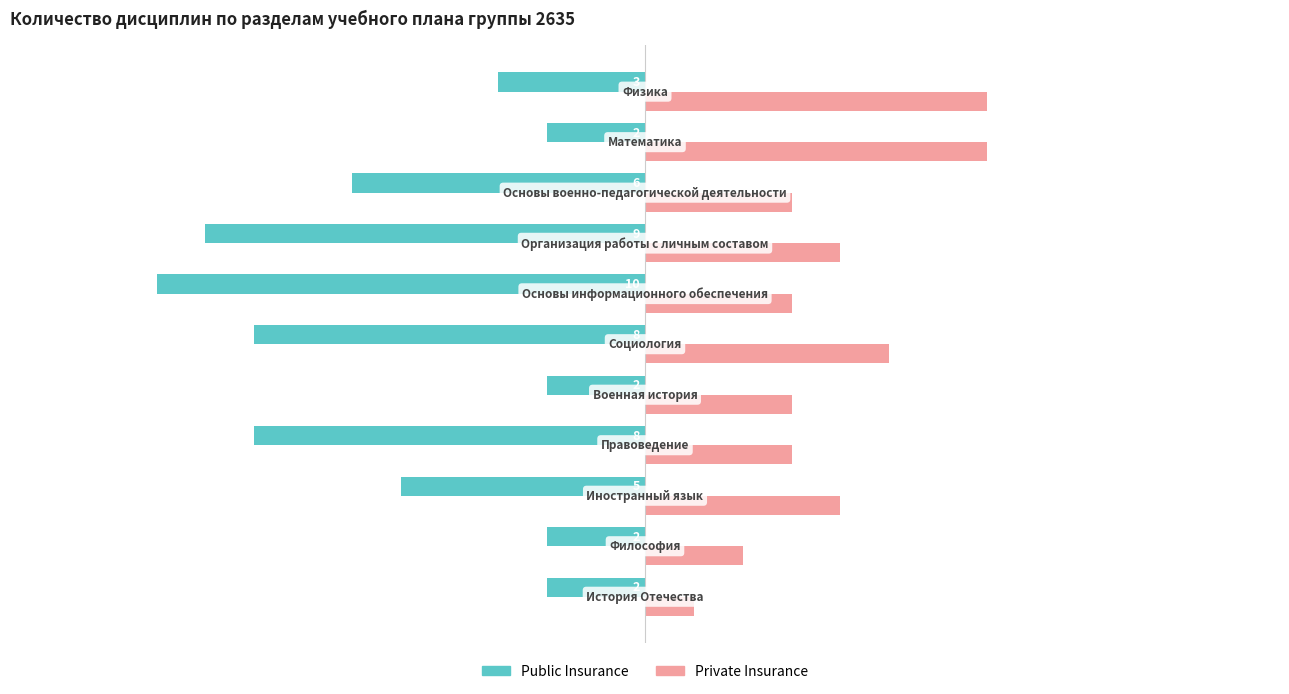

How many data points in Private Insurance are less than 3?

2